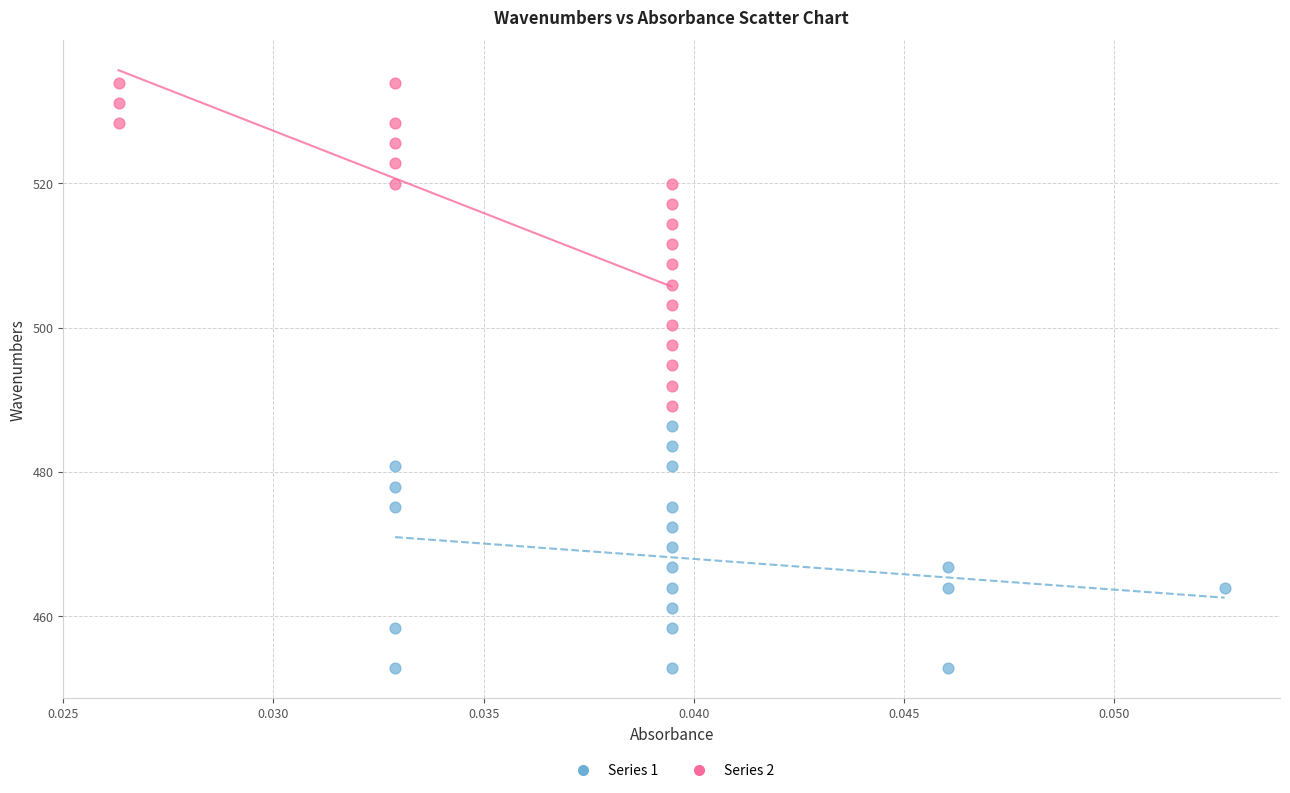

Which series has the largest Y range (max minus min)?

Series 2